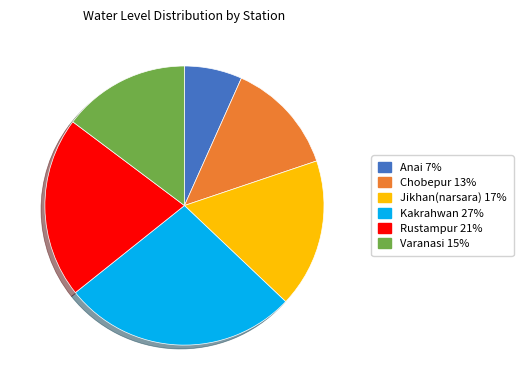

Rank the categories by value from lowest to highest.

Anai, Chobepur, Varanasi, Jikhan(narsara), Rustampur, Kakrahwan